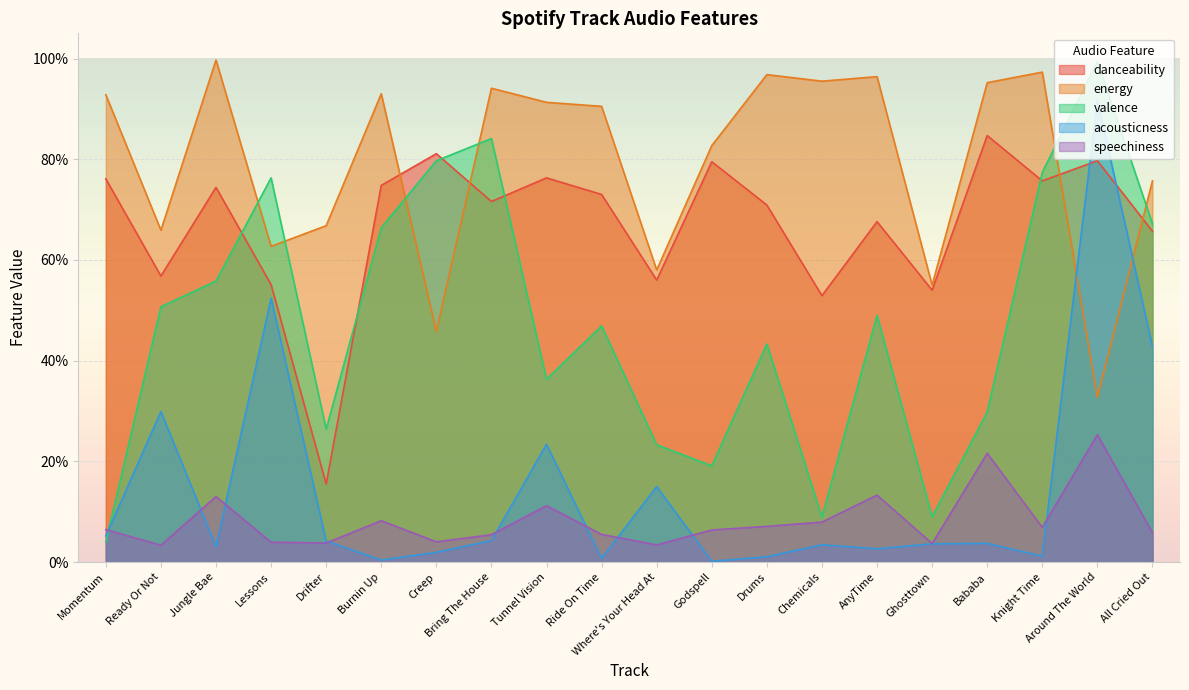

Which series has the largest total across all categories?

energy